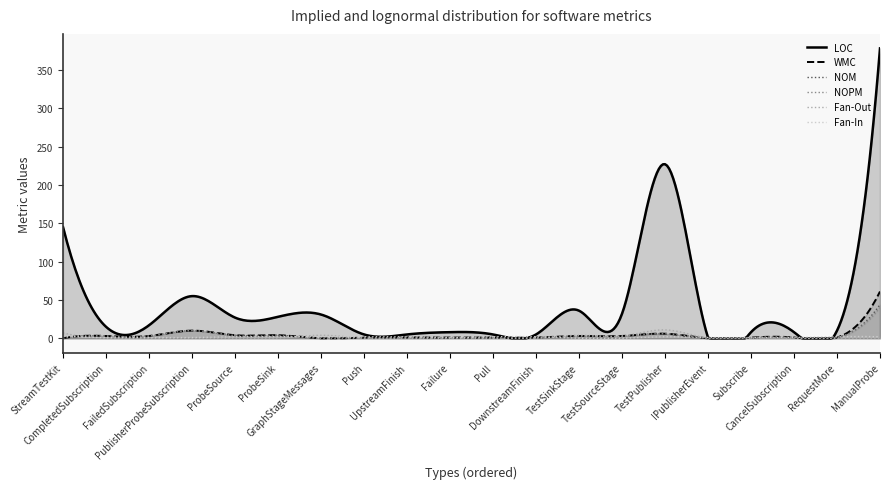

Which series has the largest range (max minus min)?

LOC